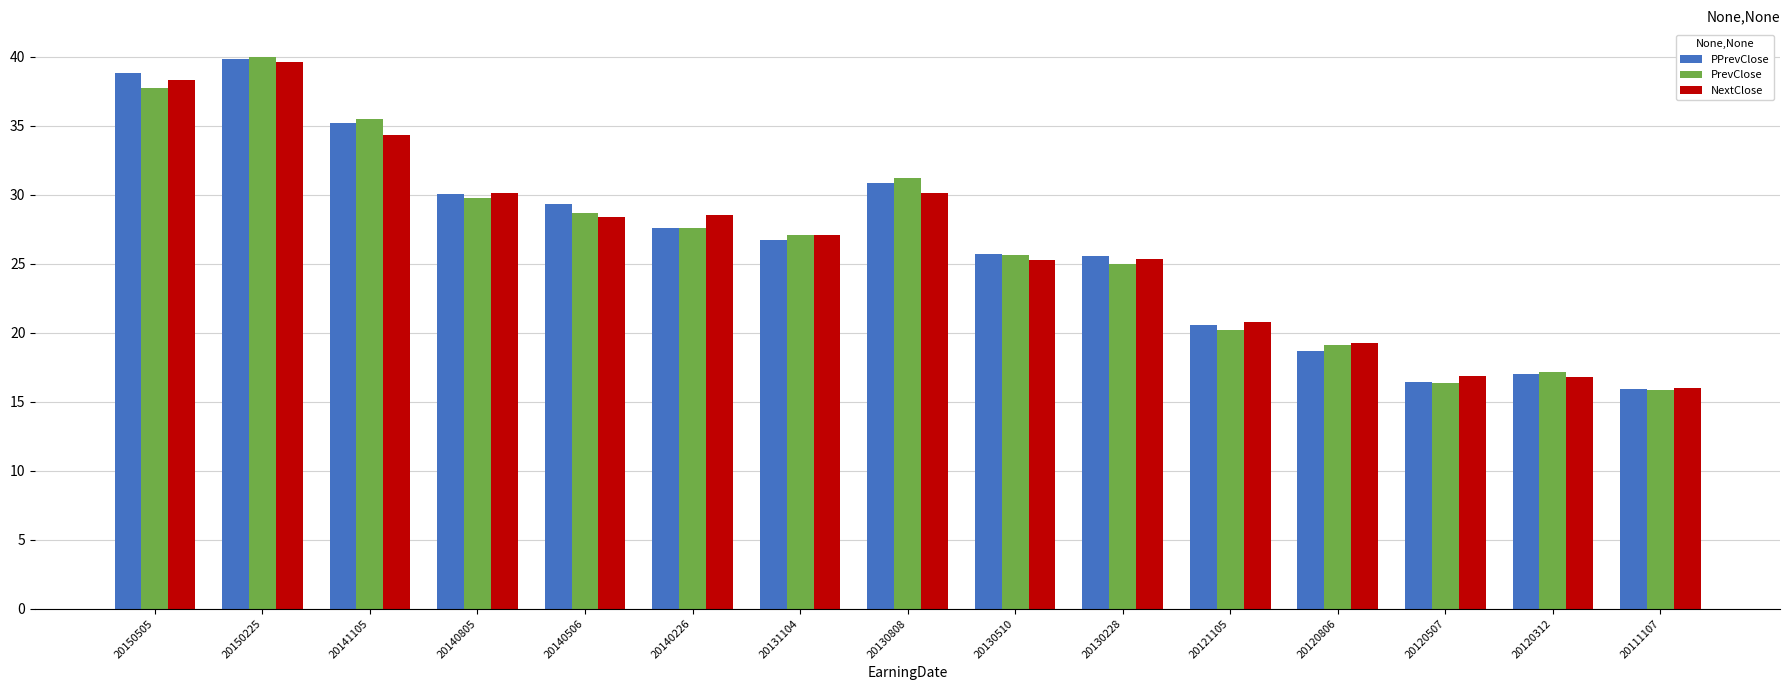

What is the sum of all PrevClose values?

396.8